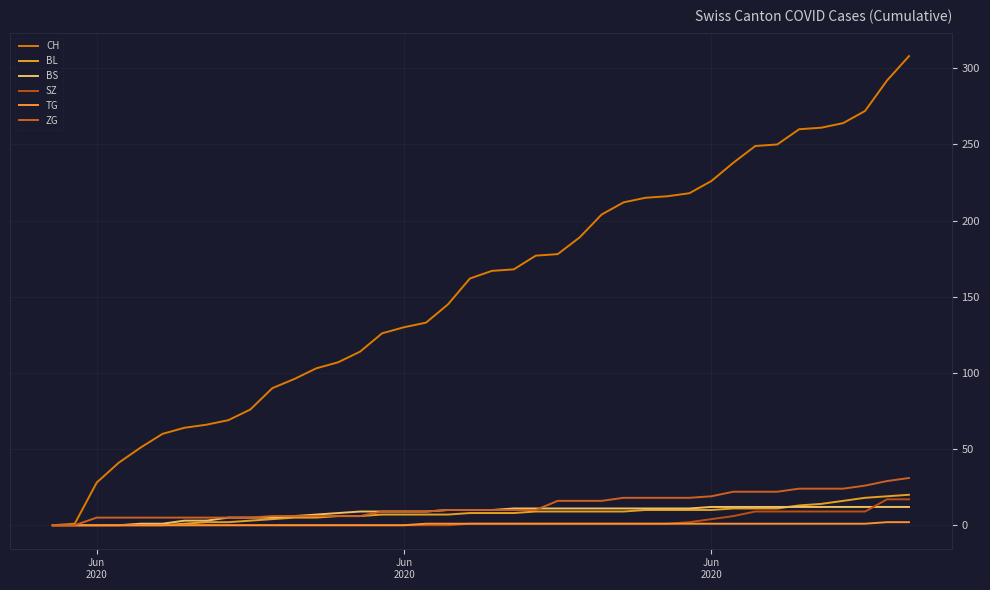

Is this an area chart (filled region under the line)?

No